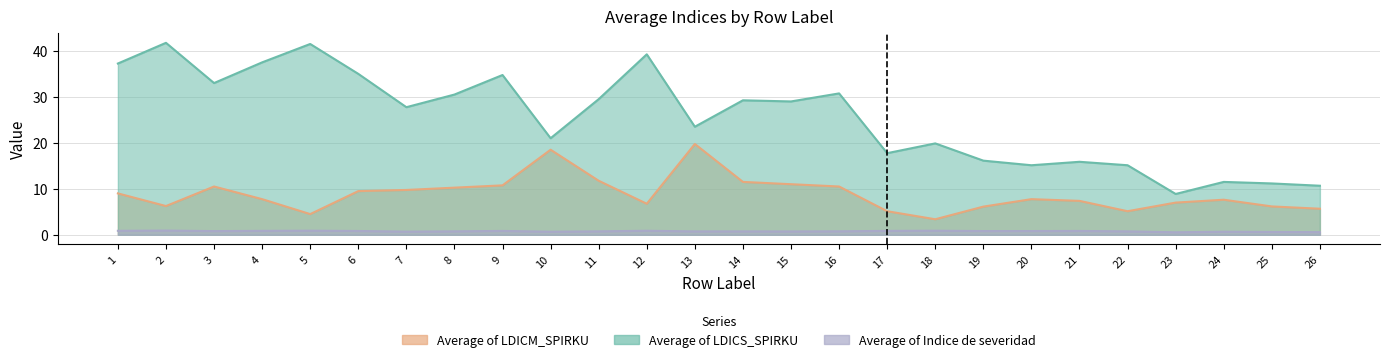

At which label does Average of LDICS_SPIRKU first exceed 29?

1